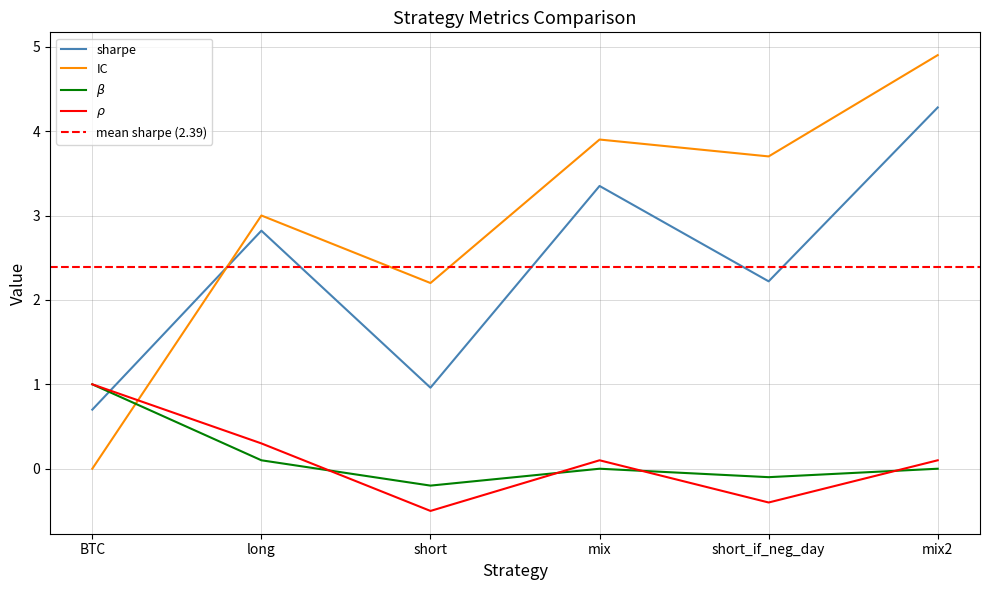

At which category is the sum across all series the highest?

mix2